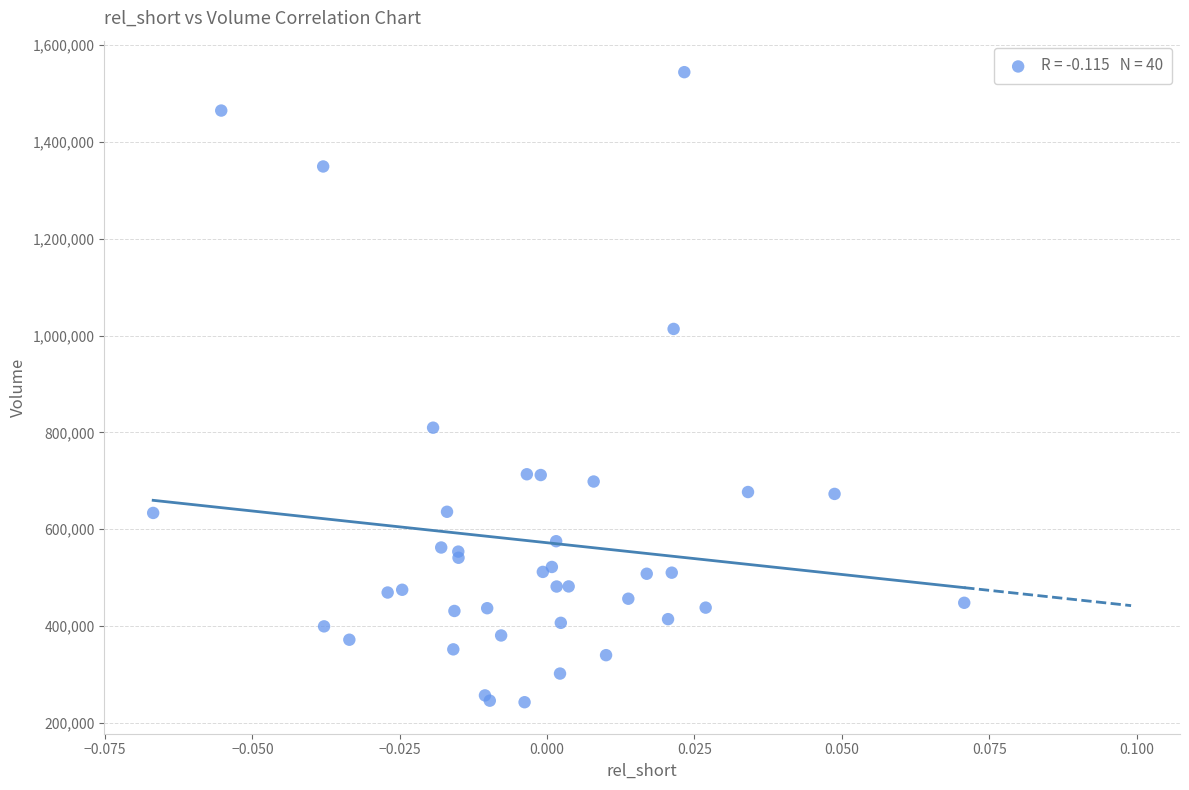

What Y value in the scatter plot is closest to 893450?

809800